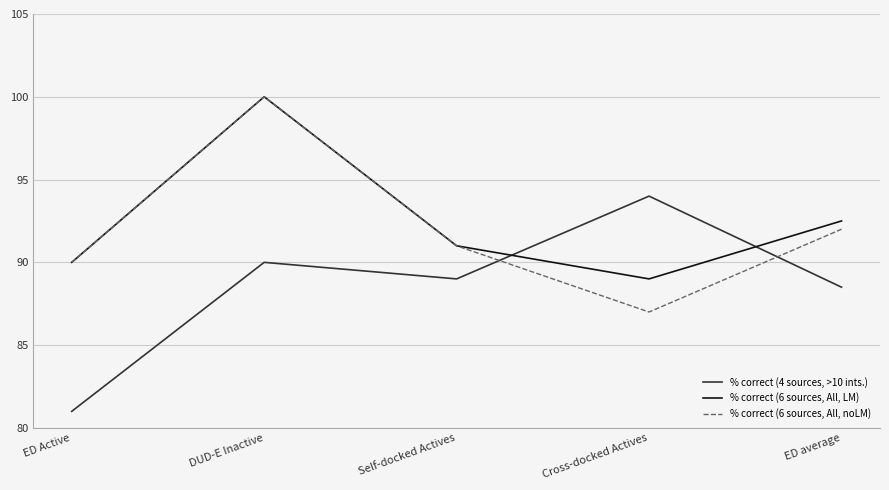

Between which two adjacent categories do % correct (4 sources, >10 ints.) and % correct (6 sources, All, noLM) first intersect?

Self-docked Actives and Cross-docked Actives